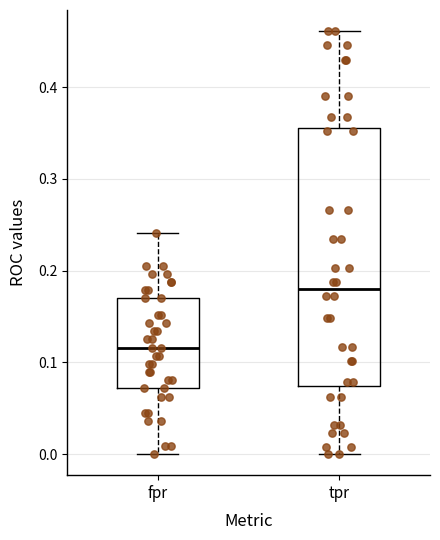

Reading left to right, read every box against the y-axis: the position of its median line, the range the box covers, and the ends of its whiskers. The values are not printed on the chart, so give them approximately, as read against the axis.

fpr: median 0.12, box 0.07 to 0.17, whiskers 0.00 to 0.24
tpr: median 0.18, box 0.07 to 0.36, whiskers 0.00 to 0.46